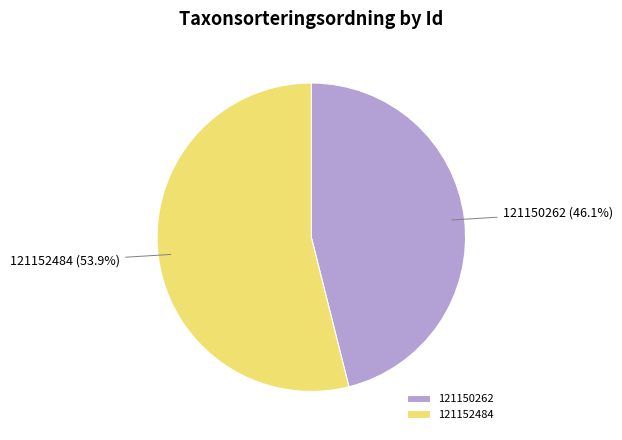

Approximately how many times larger is the value at 121150262 compared to 121152484?

0.9